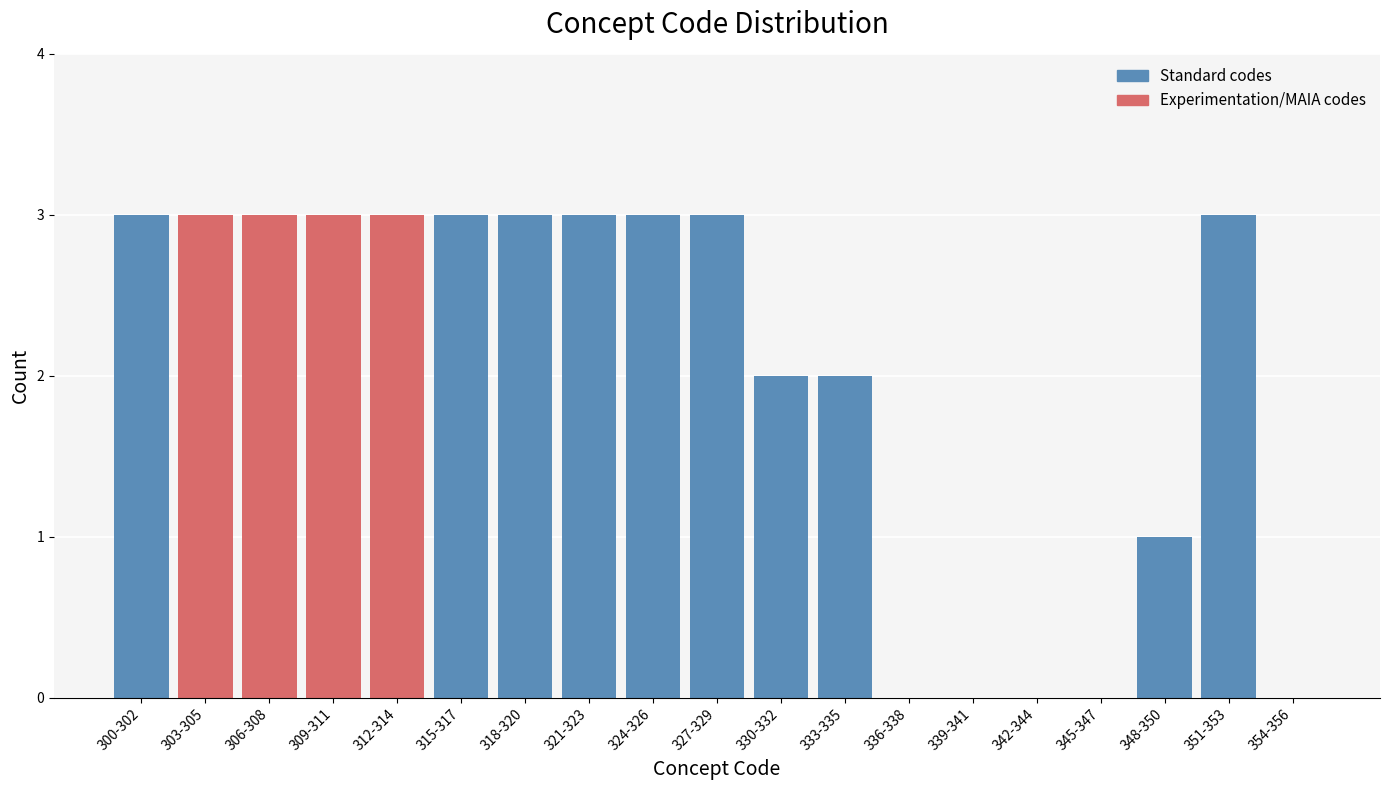

Reading left to right, transcribe all the data shown in this chart.

300-302=3	303-305=3	306-308=3	309-311=3	312-314=3	315-317=3	318-320=3	321-323=3	324-326=3	327-329=3	330-332=2	333-335=2	336-338=0	339-341=0	342-344=0	345-347=0	348-350=1	351-353=3	354-356=0